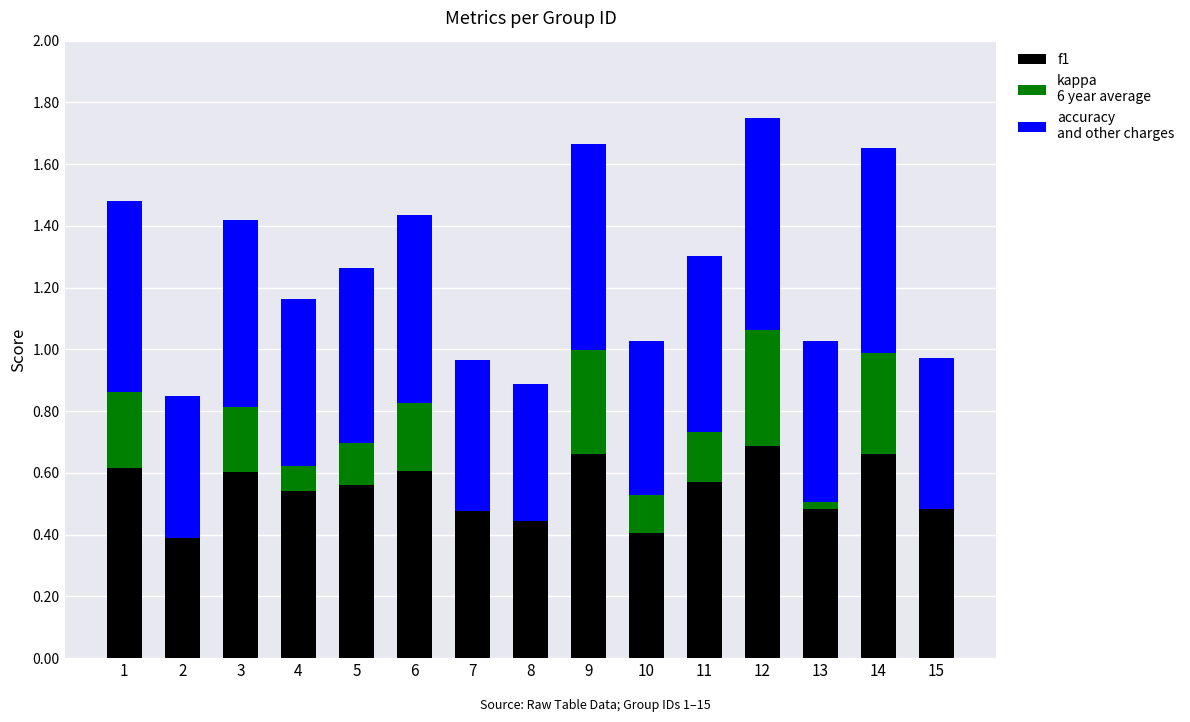

What is the total value across all series at 5?

1.3